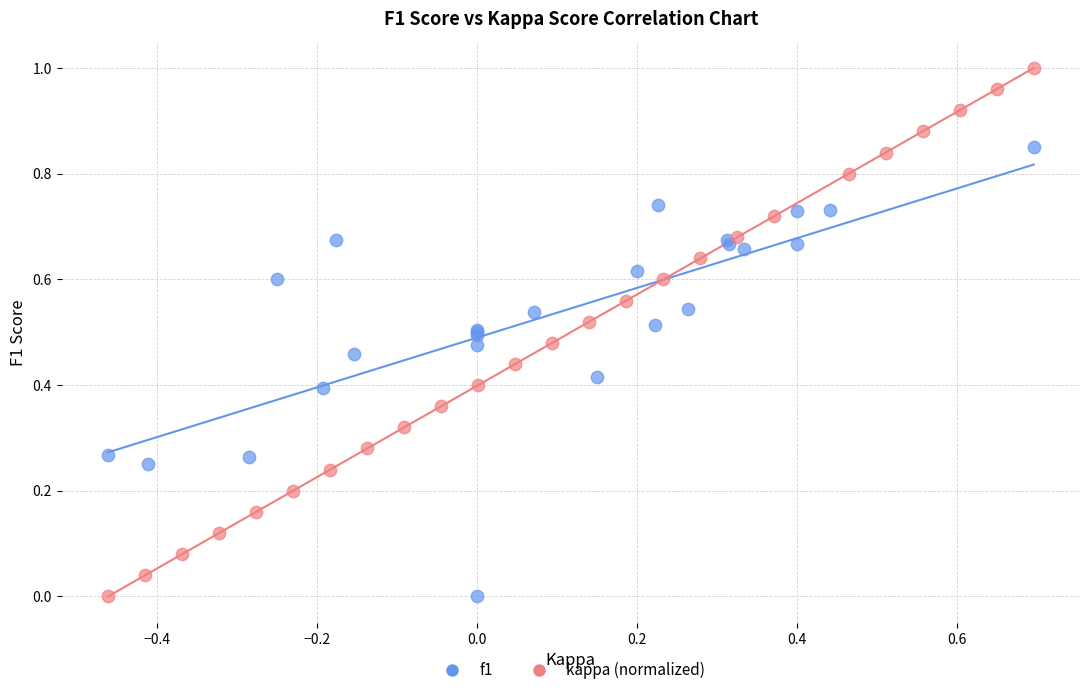

Which series has the widest spread of Y values?

kappa (normalized)